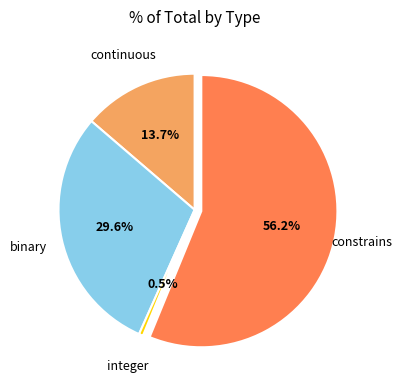

What is the ratio of the value at constrains to the value at continuous?

4.1